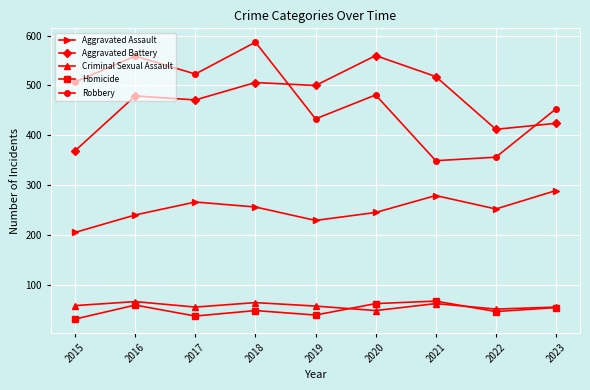

The Homicide series shows 48 at 2018. True or false?

True